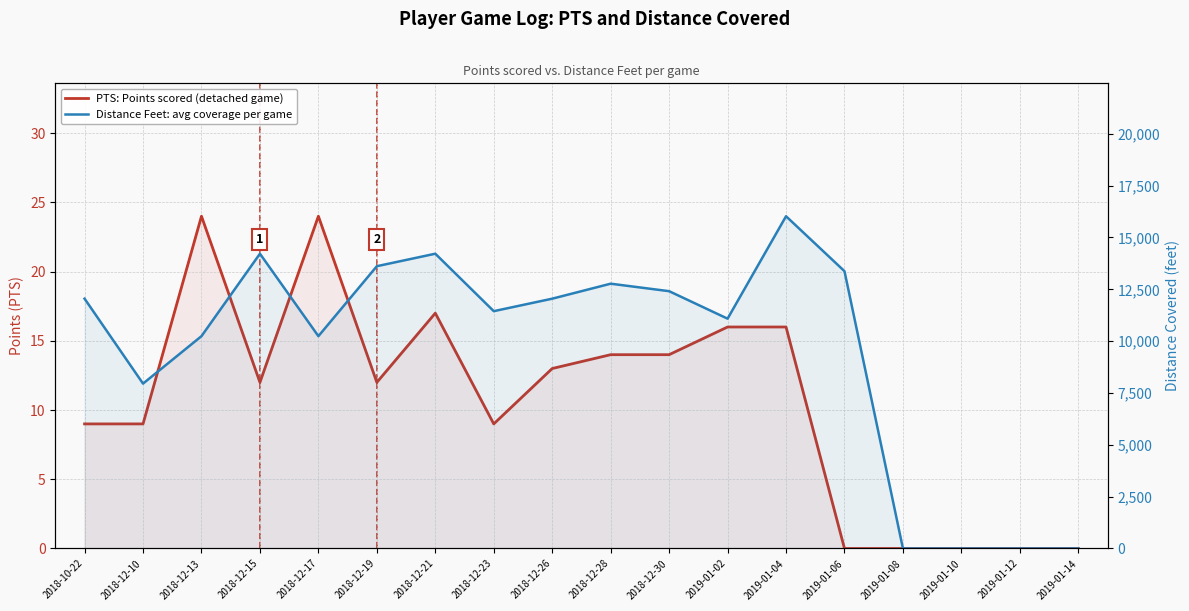

How many lines are shown in the chart?

2